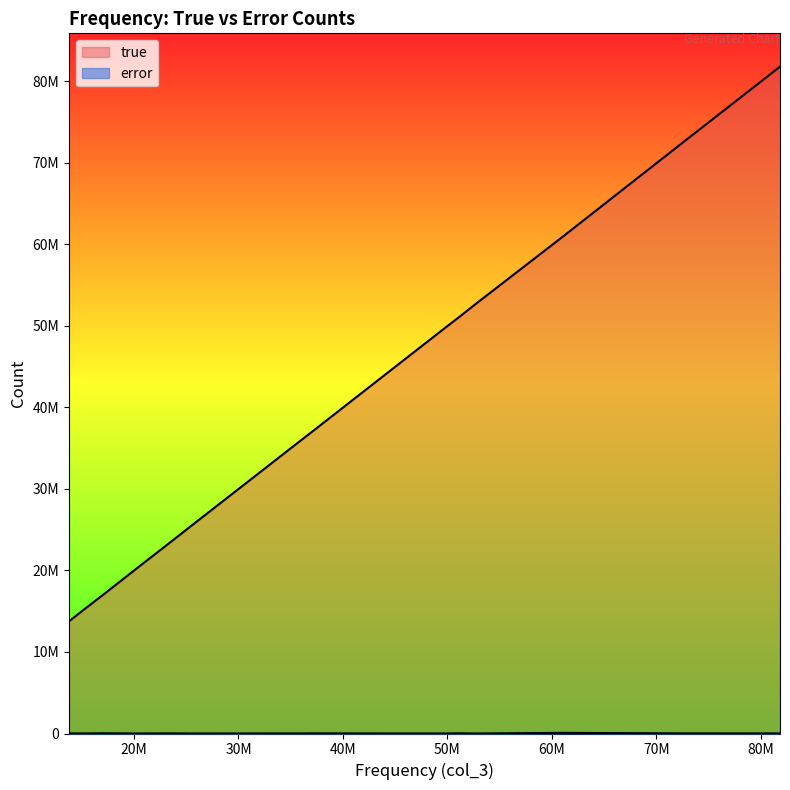

At how many categories does at least one series exceed 69994119?

2